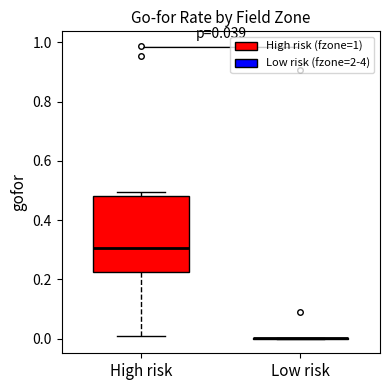

Which box is the tallest, from its lower edge to its upper edge?

High risk